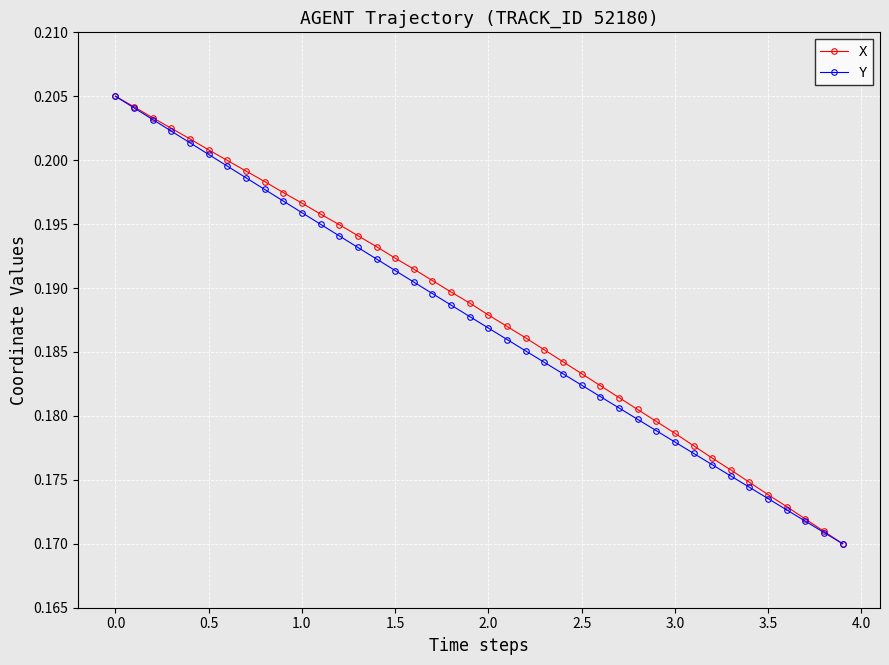

At how many categories does at least one series exceed 0?

40